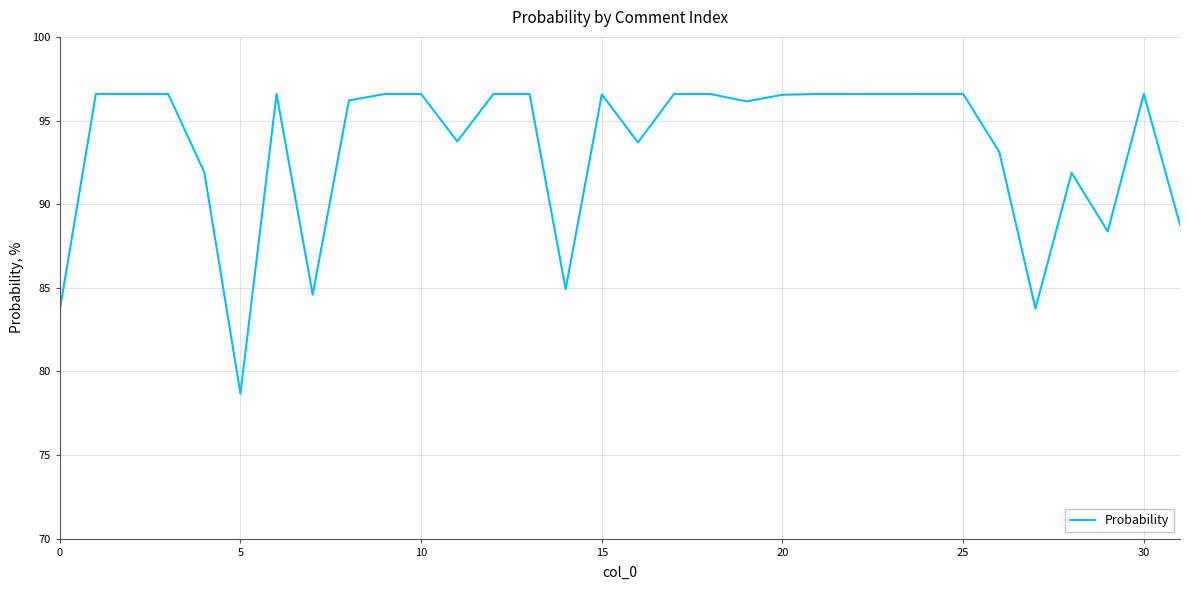

What is the greatest value displayed?

96.6